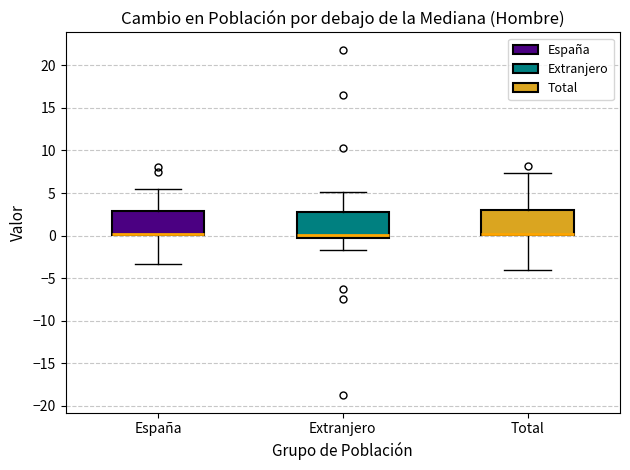

Reading left to right, read every box against the y-axis: the position of its median line, the range the box covers, and the ends of its whiskers. The values are not printed on the chart, so give them approximately, as read against the axis.

España: median 0.0 (drawn on the box's lower edge), box 0.0 to 3.0, whiskers -3.5 to 5.5
Extranjero: median 0.0, box -0.5 to 3.0, whiskers -1.5 to 5.0
Total: median 0.0 (drawn on the box's lower edge), box 0.0 to 3.0, whiskers -4.0 to 7.5